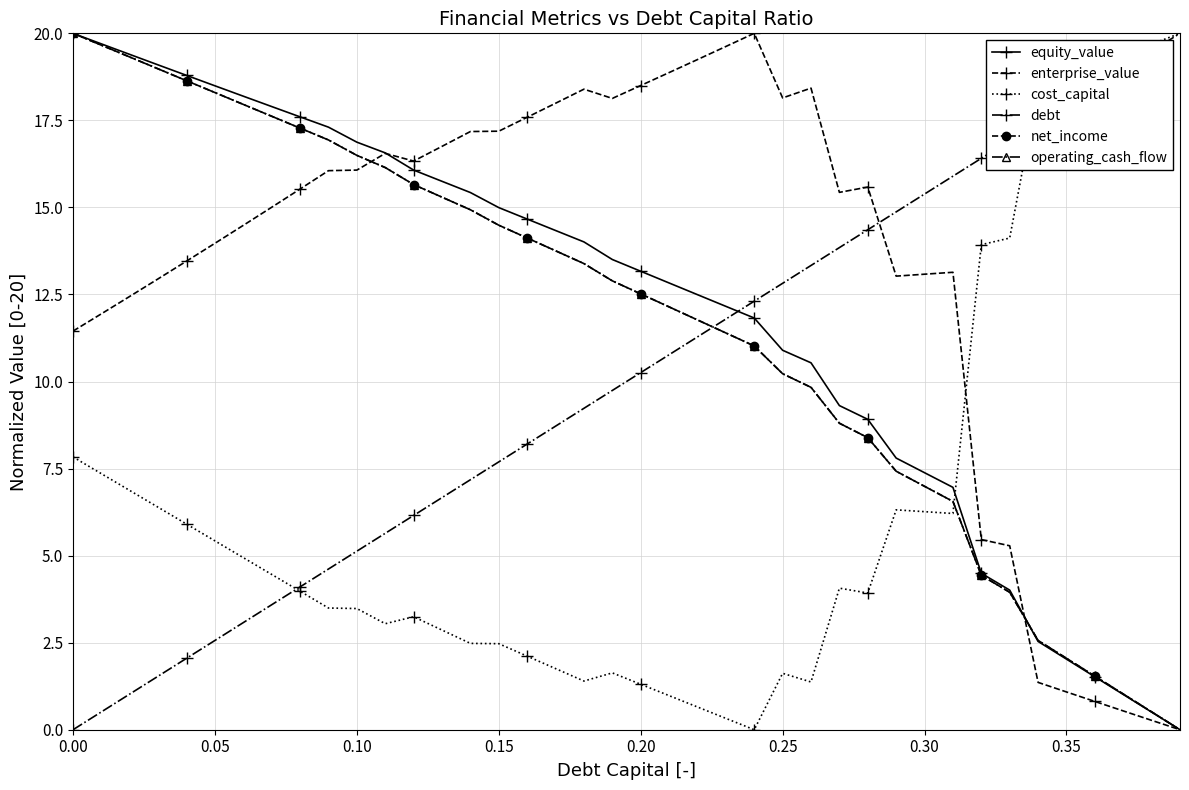

How many intersections are there between cost_capital and enterprise_value?

1